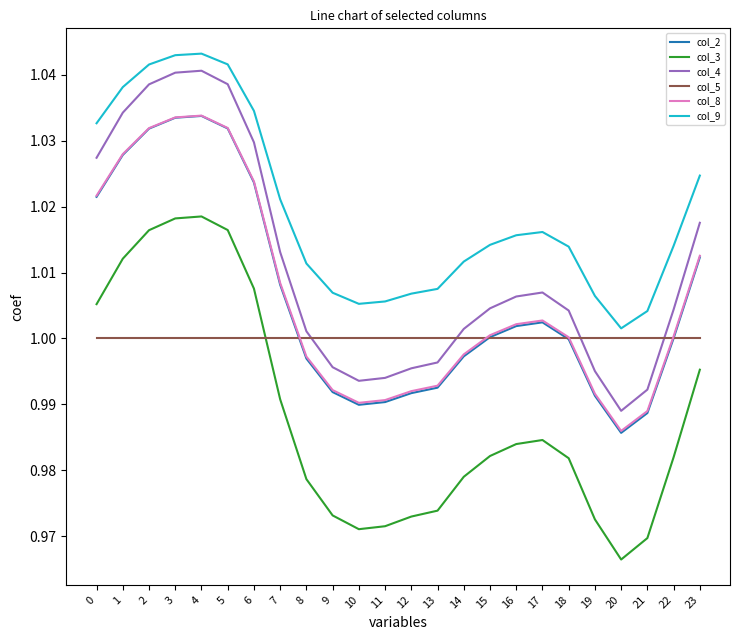

Is it true that col_9 equals 0.7 at 1?

False